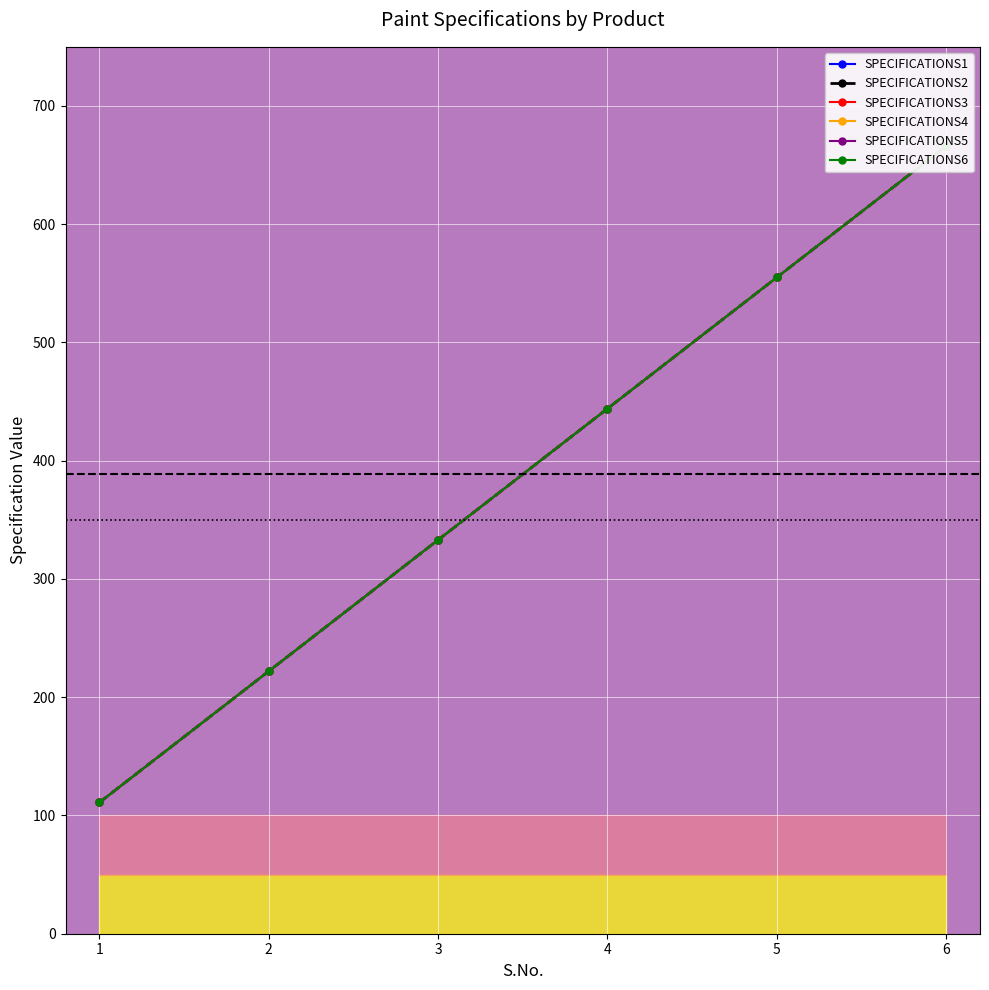

At 2, list the series in order from smallest to largest.

SPECIFICATIONS1, SPECIFICATIONS2, SPECIFICATIONS3, SPECIFICATIONS4, SPECIFICATIONS5, SPECIFICATIONS6